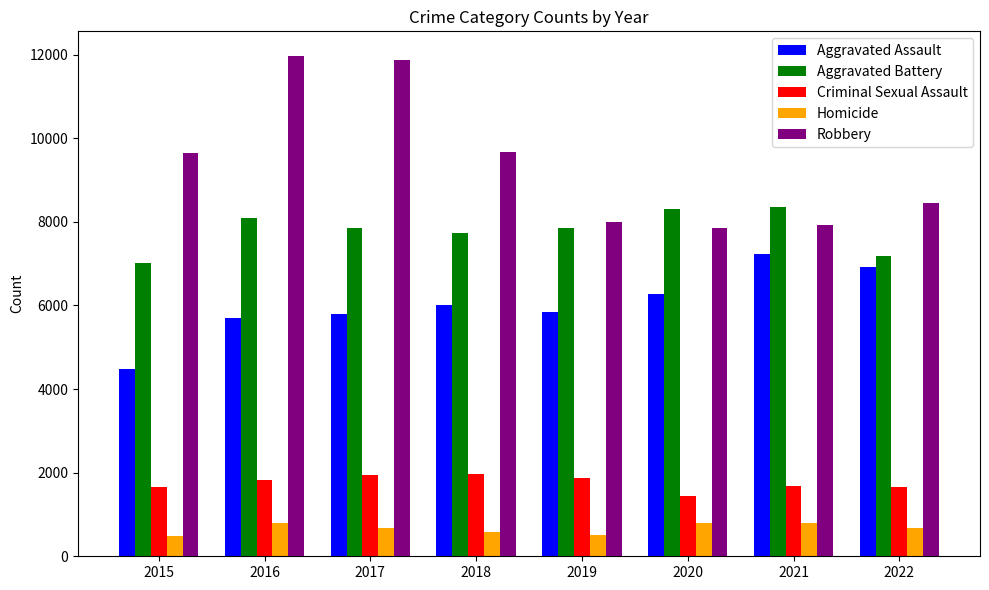

Which series has the widest spread of values?

Robbery